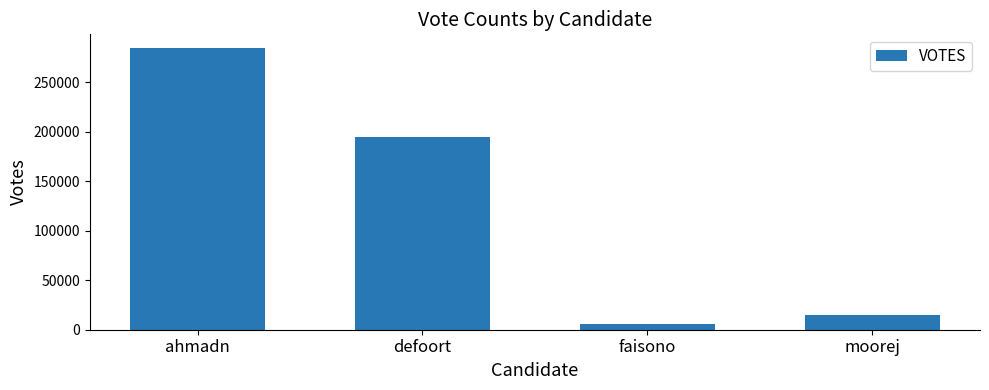

How many distinct data groups are displayed?

1